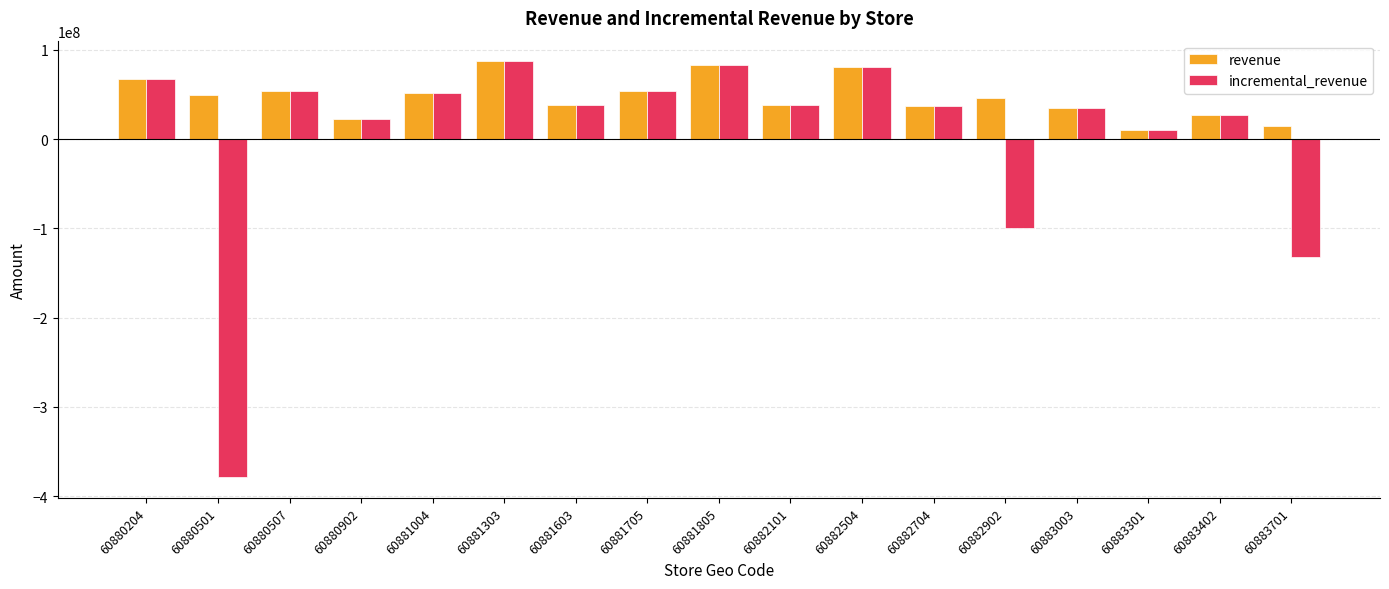

The value of revenue at 60881004 is 74520192.8. True or false?

False